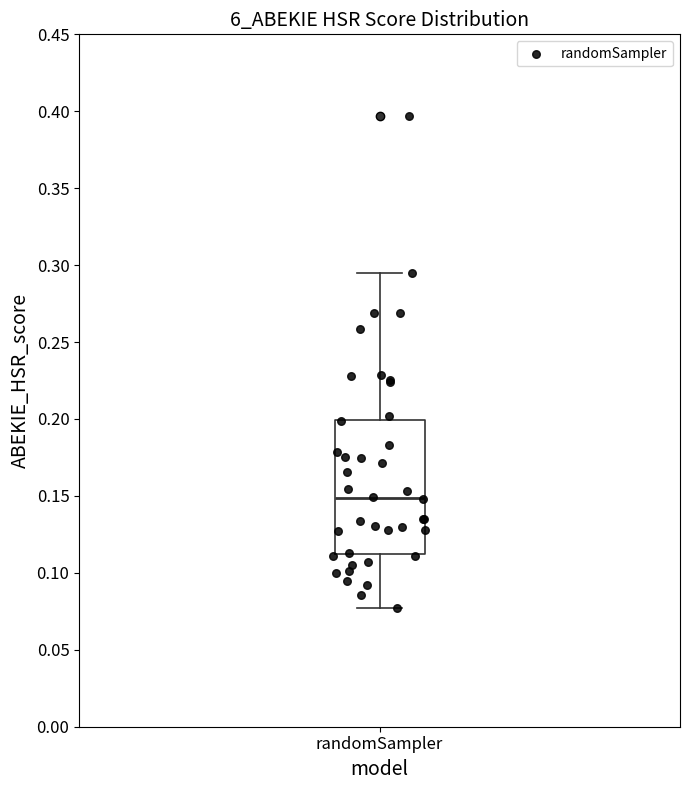

Transcribe this box plot: give where the median line is, the range the box spans, and where the two whiskers end, as read against the y-axis. The values are not printed on the chart, so give them approximately, as read against the axis.

median 0.150, box 0.110 to 0.200, whiskers 0.075 to 0.295